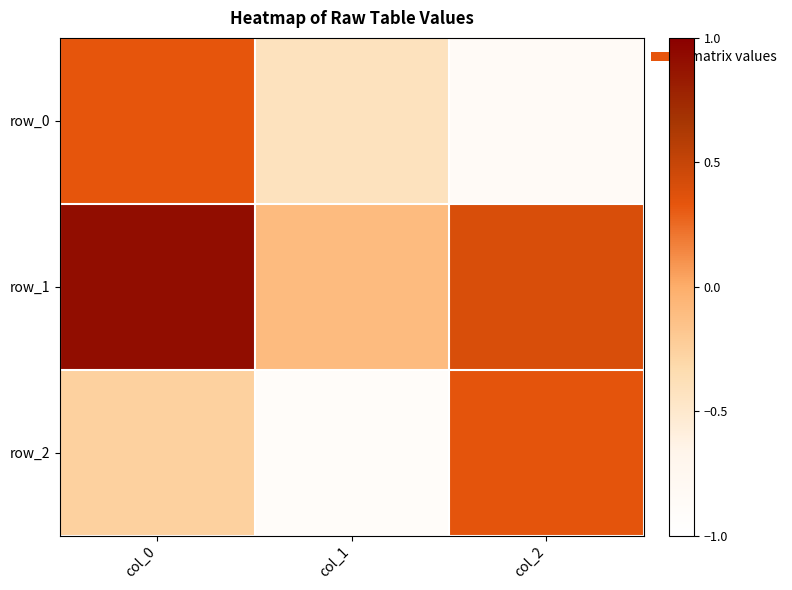

Reading left to right, what are all the values shown in this chart?

row_0: 0.3	-0.4	-0.8
row_1: 0.9	-0.1	0.4
row_2: -0.3	-0.9	0.3